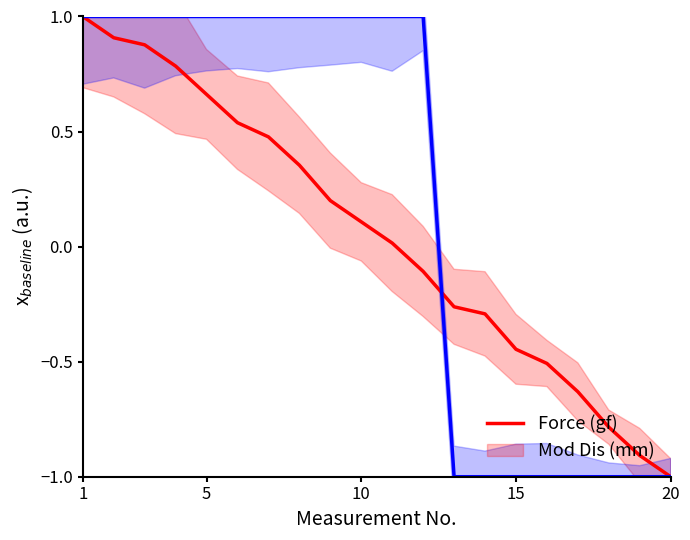

How many positive values does the Force (gf) series have?

11